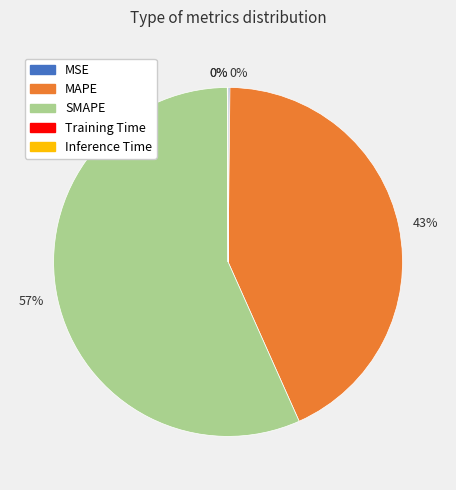

What is the majority slice?

SMAPE